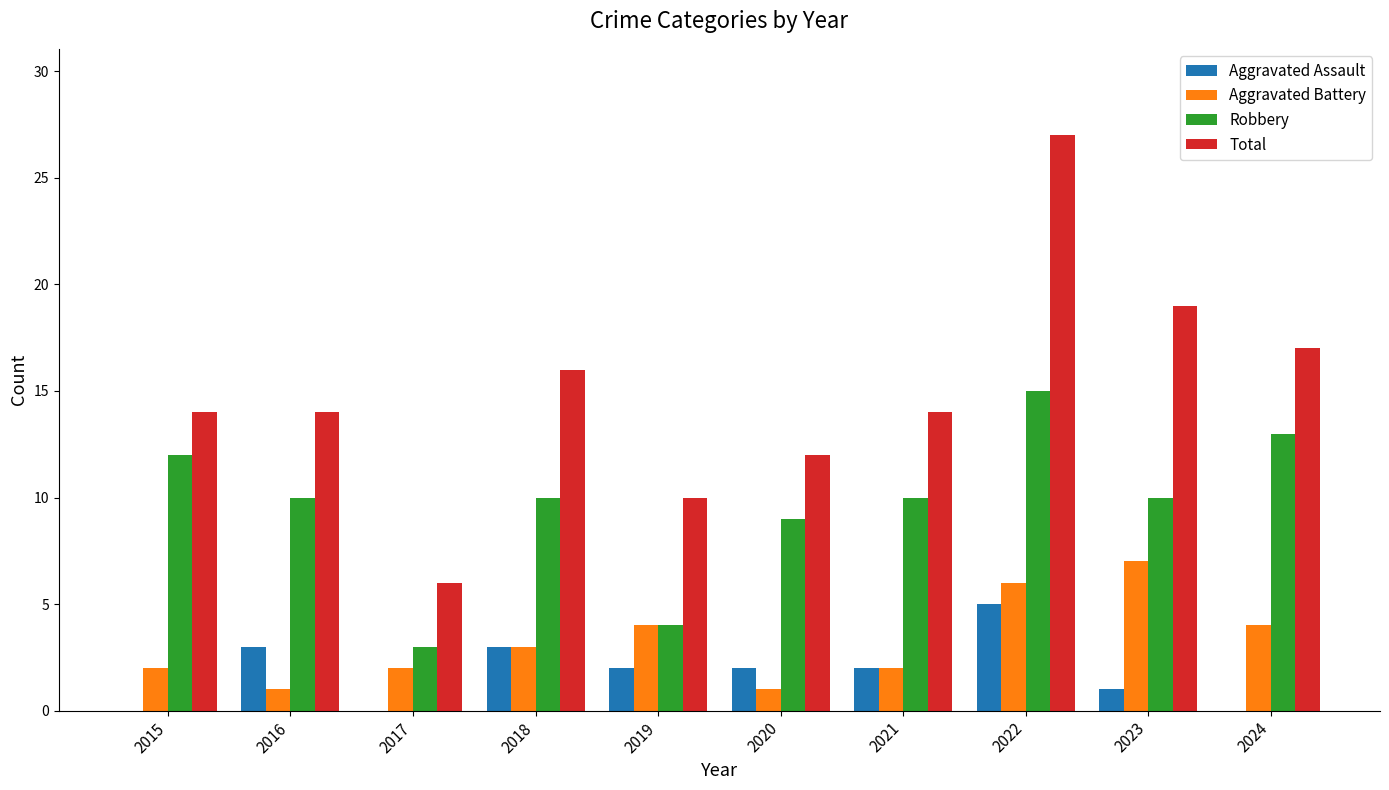

What is the difference between the Aggravated Battery values at 2017 and 2019?

2